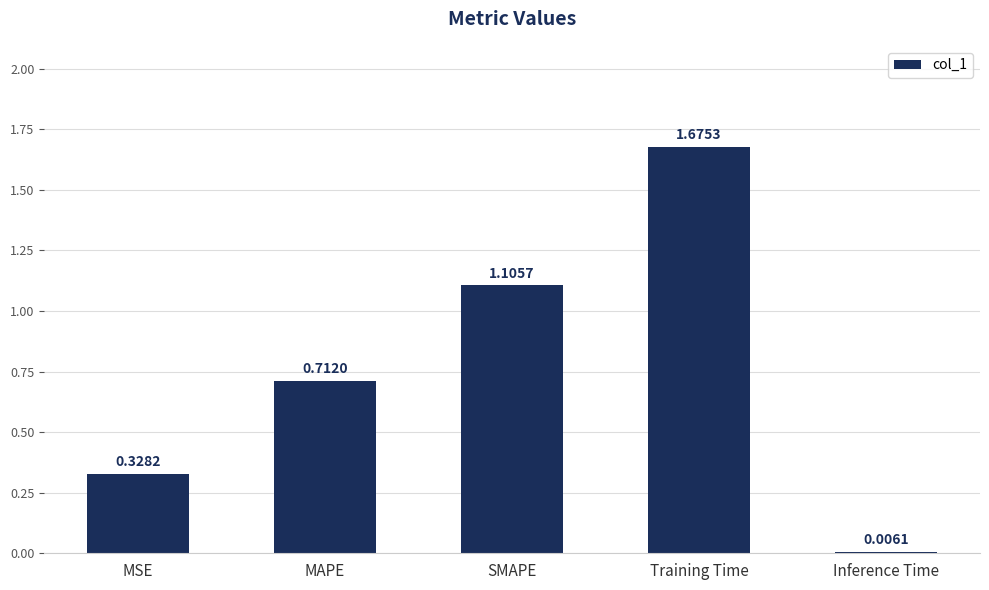

How many categories are shown in the chart?

5